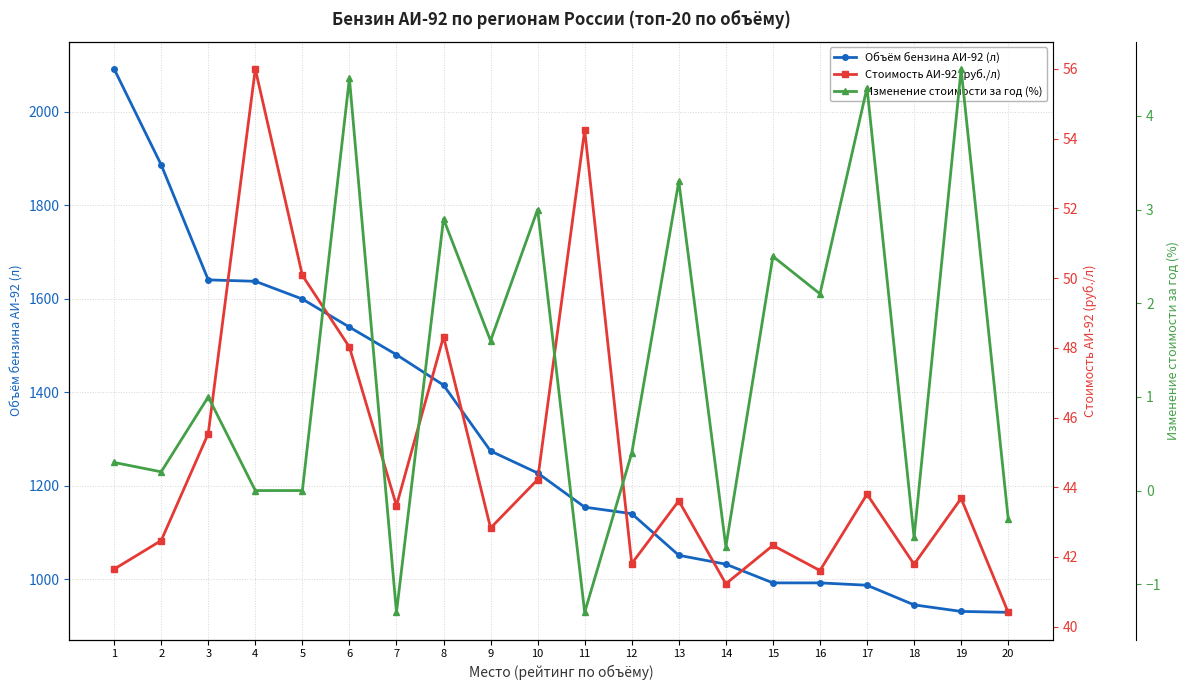

At which category does the chart reach its peak across all series?

1